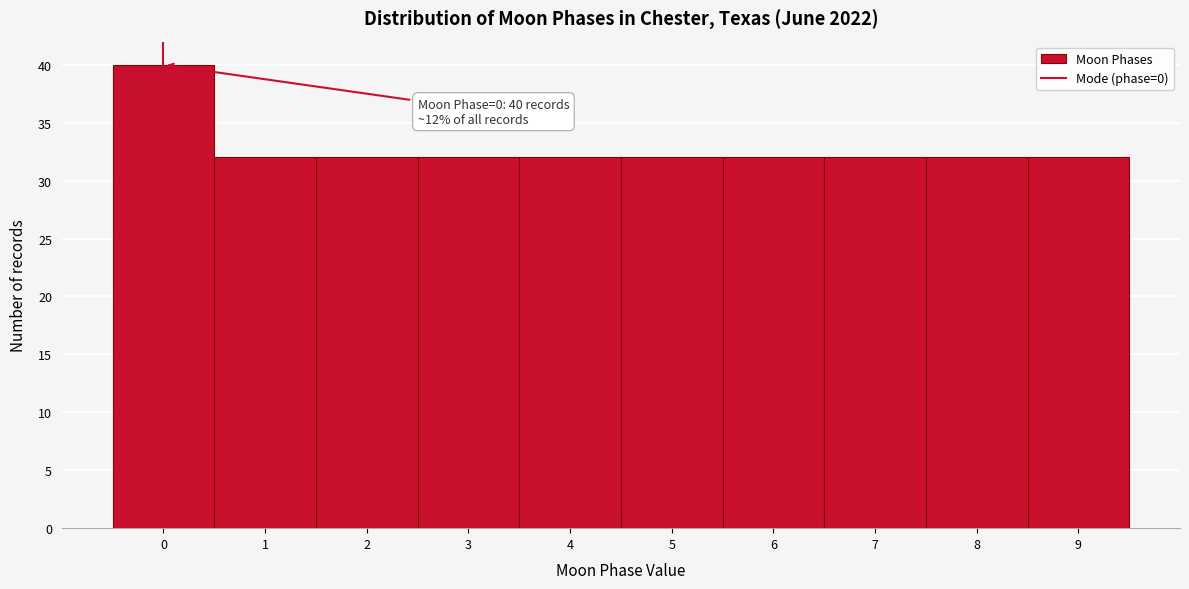

Over which range of the x-axis is the bar tallest?

-0.5 to 0.5